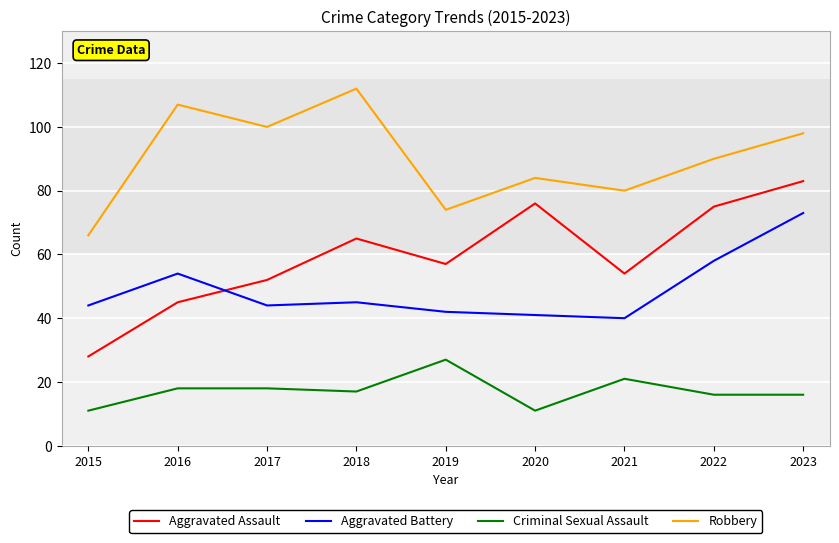

Reading left to right, what are all the values shown in this chart?

Aggravated Assault: 2015=28	2016=45	2017=52	2018=65	2019=57	2020=76	2021=54	2022=75	2023=83
Aggravated Battery: 2015=44	2016=54	2017=44	2018=45	2019=42	2020=41	2021=40	2022=58	2023=73
Criminal Sexual Assault: 2015=11	2016=18	2017=18	2018=17	2019=27	2020=11	2021=21	2022=16	2023=16
Robbery: 2015=66	2016=107	2017=100	2018=112	2019=74	2020=84	2021=80	2022=90	2023=98